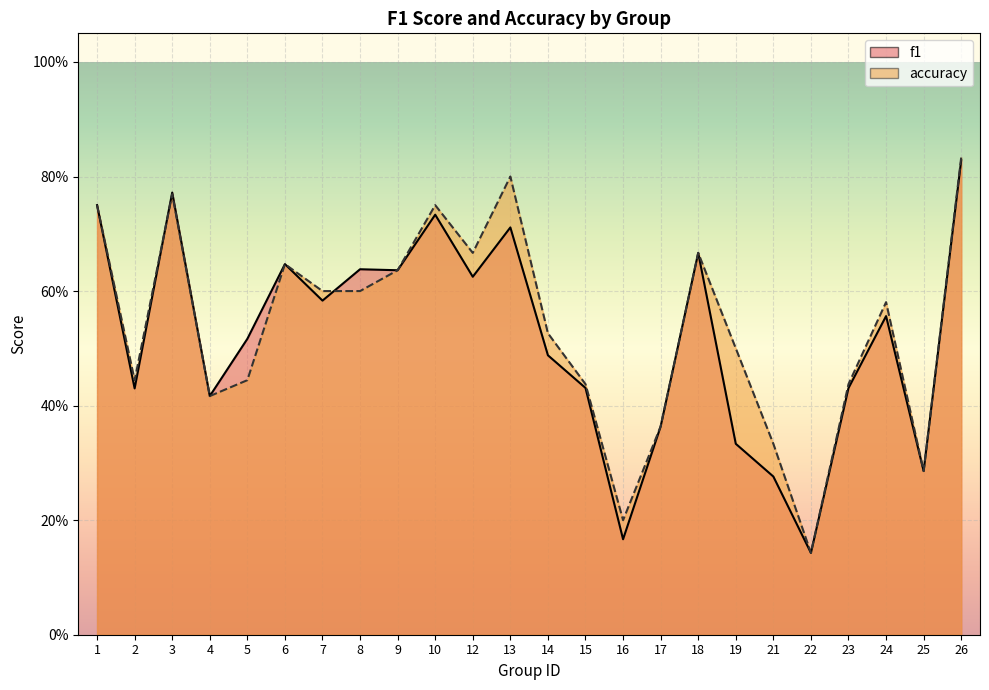

What is the sum of all f1 values?

12.4